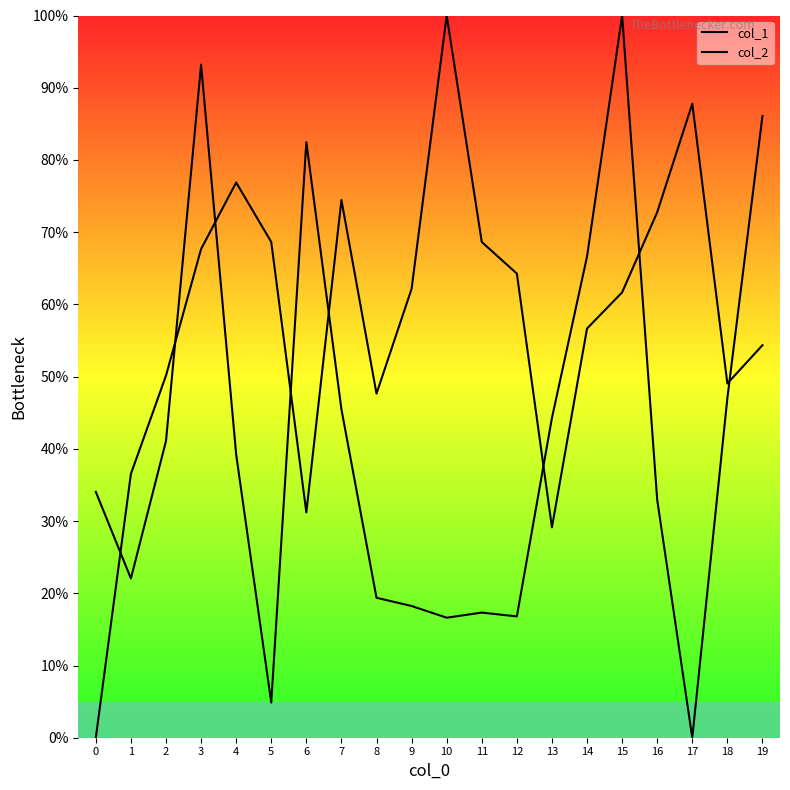

At which label is col_1 closest to 50?

18